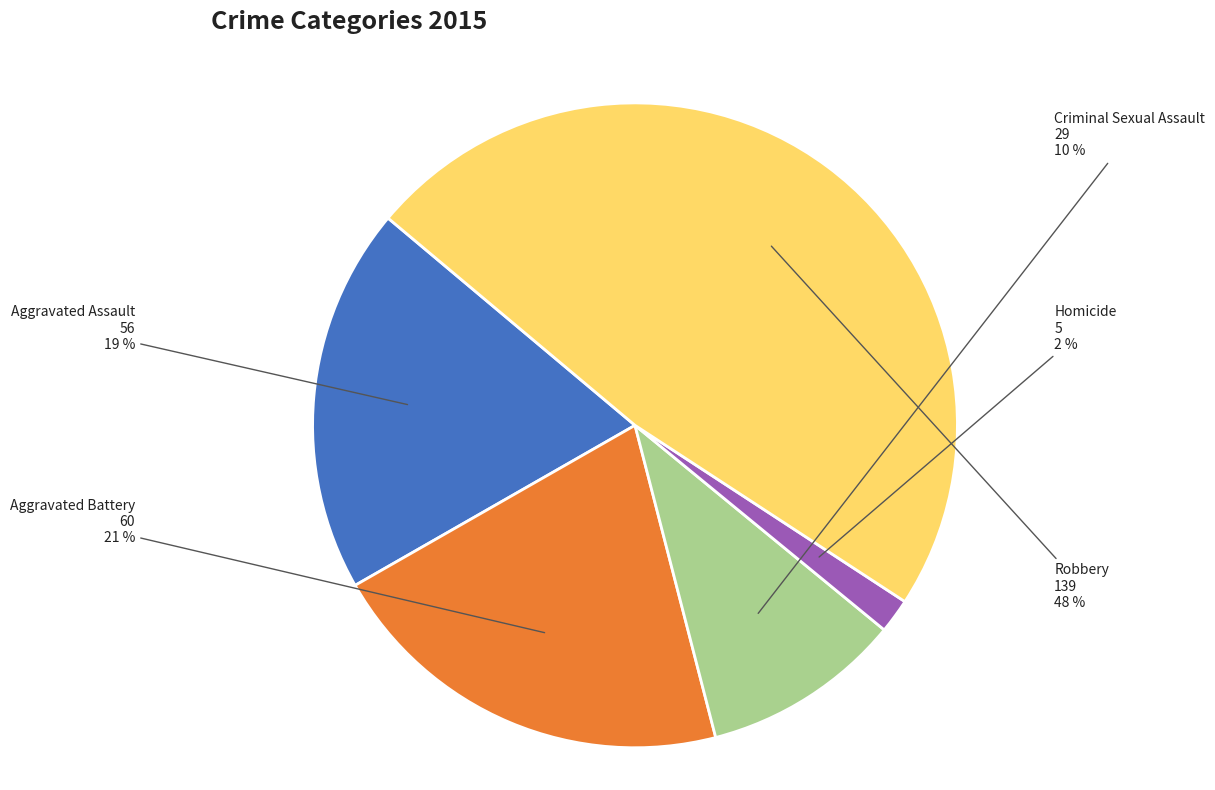

Is there a majority slice in this chart?

No